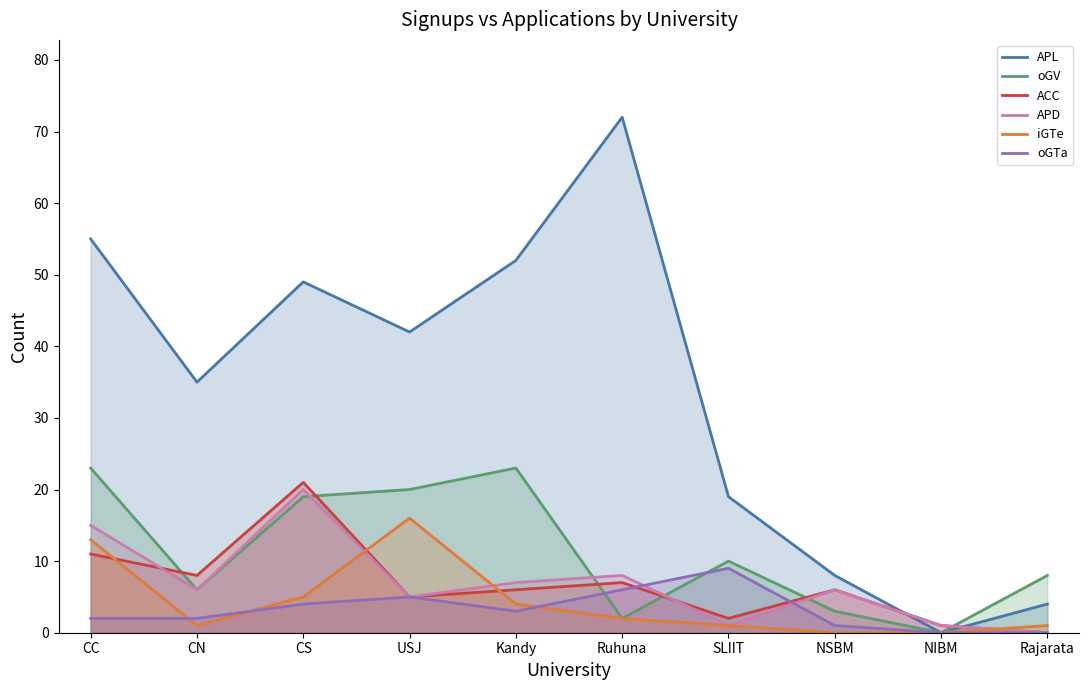

At which label does oGTa reach its minimum?

NIBM